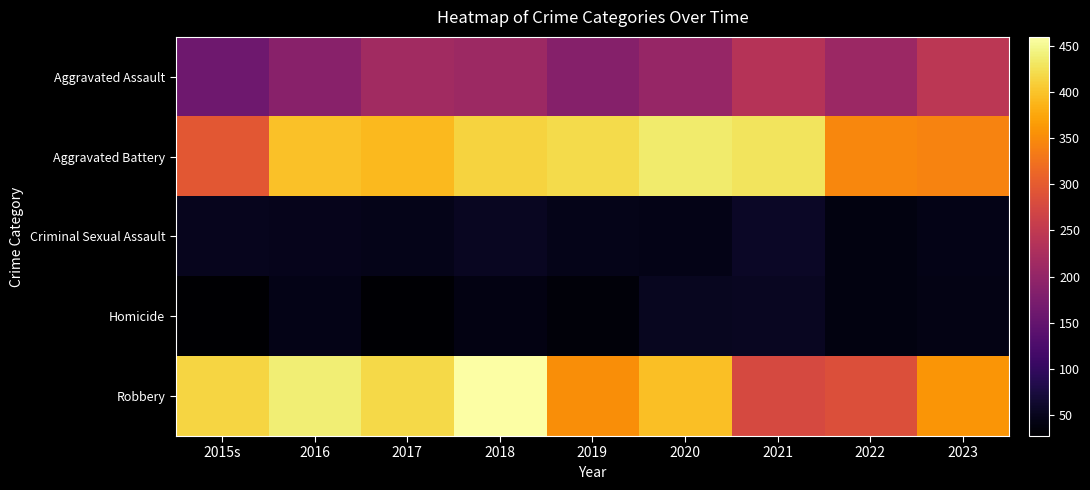

Between 2017 and 2021, which series saw the biggest shift?

Robbery